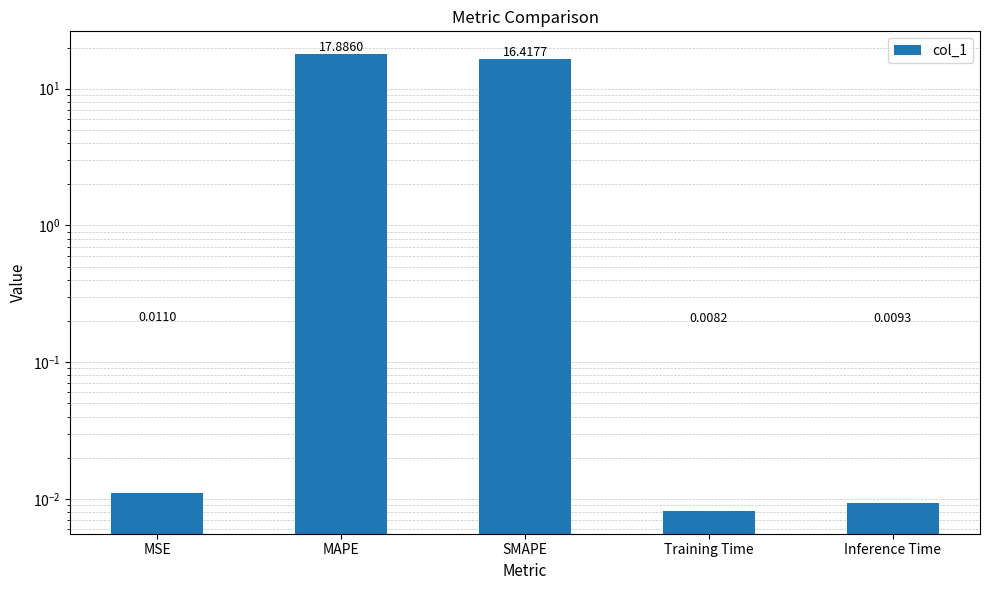

What is the average value?

6.9